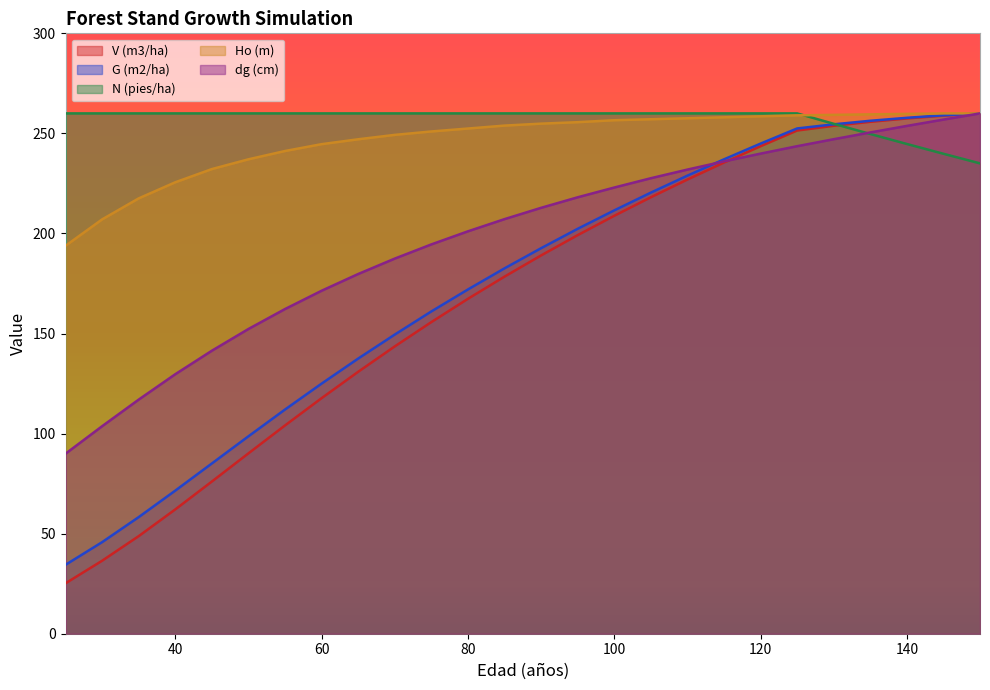

What is the difference between the second highest and minimum values in the N (pies/ha) series?

25.0